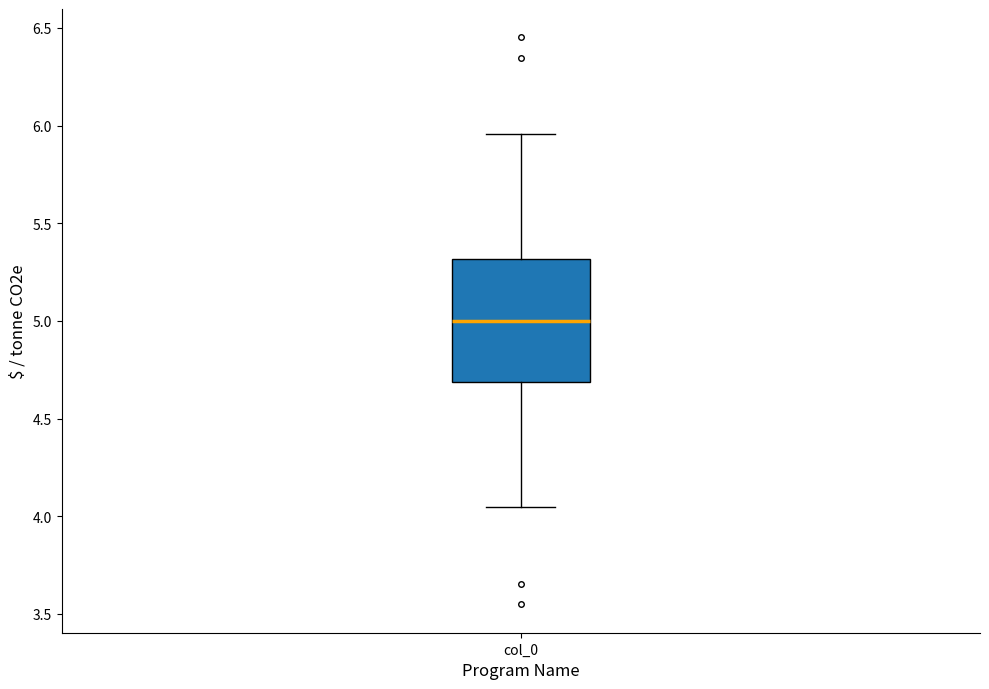

Read this box plot against the y-axis: the position of the median line, the range covered by the box, and the ends of both whiskers. The values are not printed on the chart, so give them approximately, as read against the axis.

median 5.00, box 4.70 to 5.30, whiskers 4.05 to 5.95